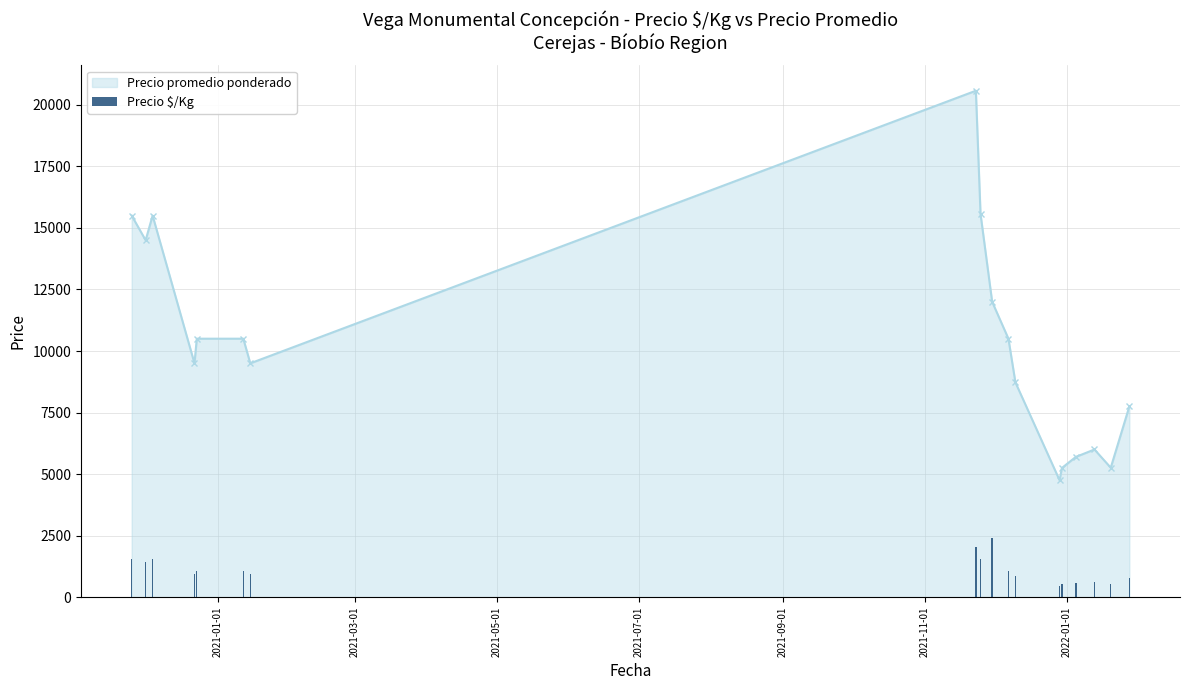

True or false: Precio promedio ponderado has more than 2 interior local peaks.

True